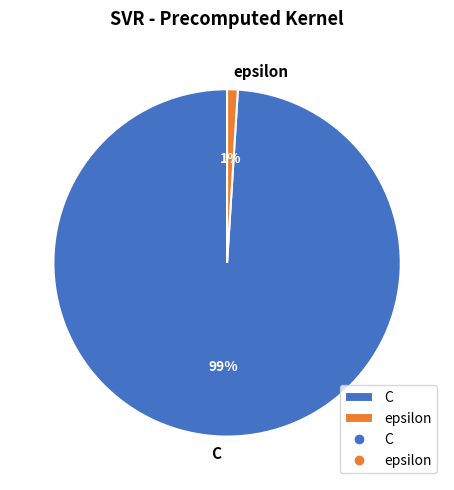

Which category has the smallest portion of the pie?

epsilon